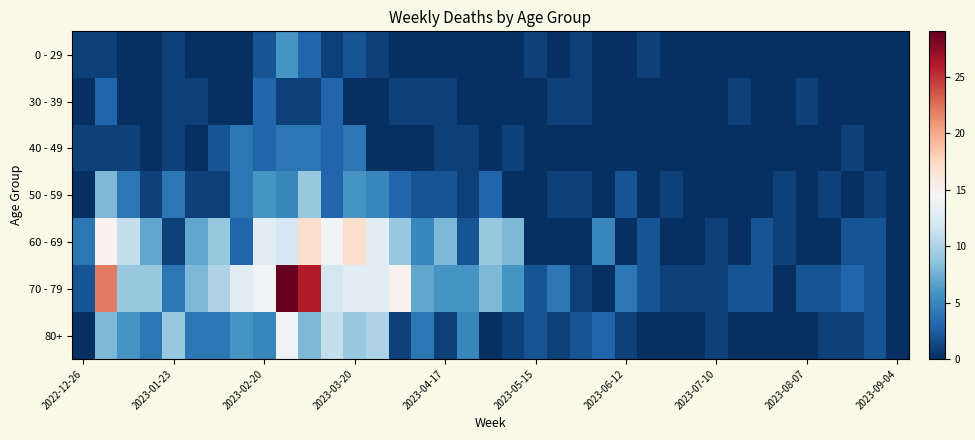

How many categories are shown in the chart?

37